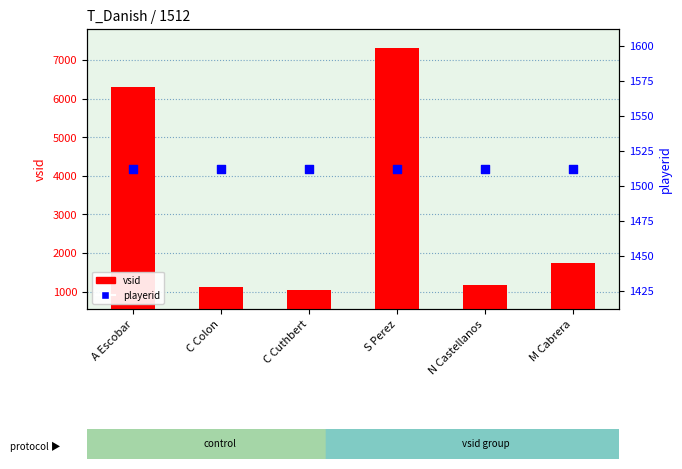

At which category is the sum across all series the highest?

S Perez